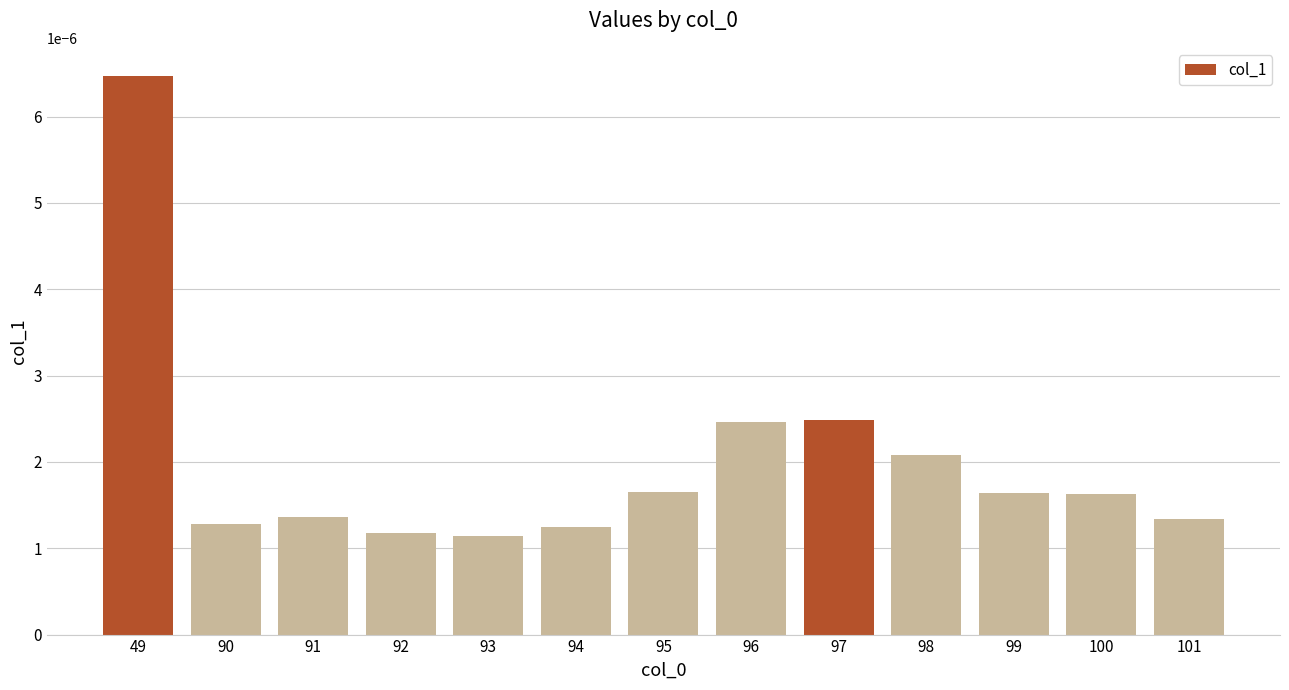

Count the values in the range 0 to 1.

13